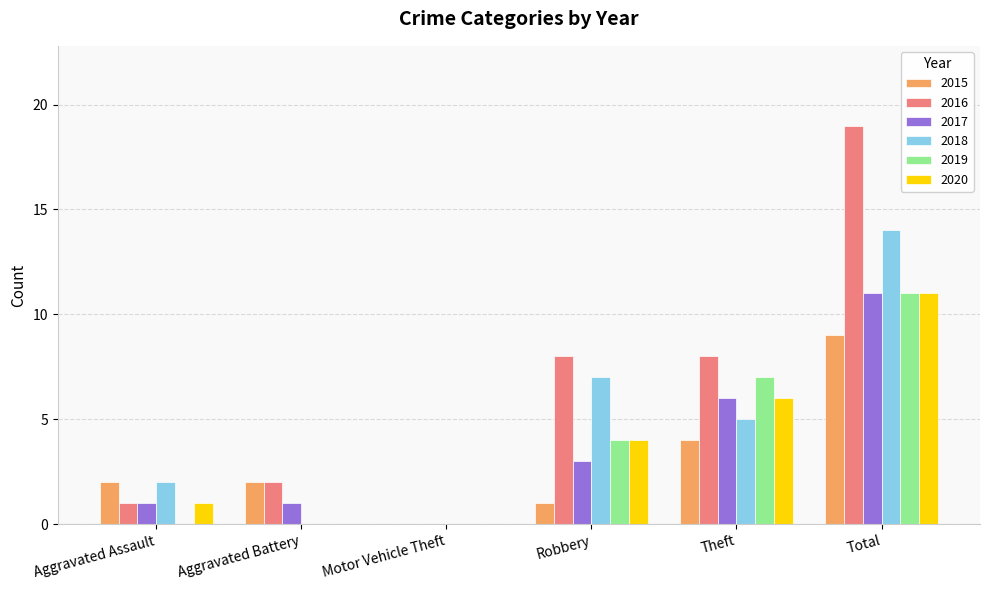

How many groups of bars are there?

6